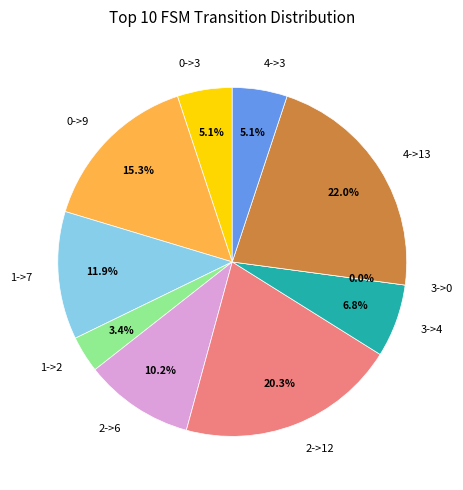

Approximately how many times larger is the value at 3->4 compared to 2->6?

0.7